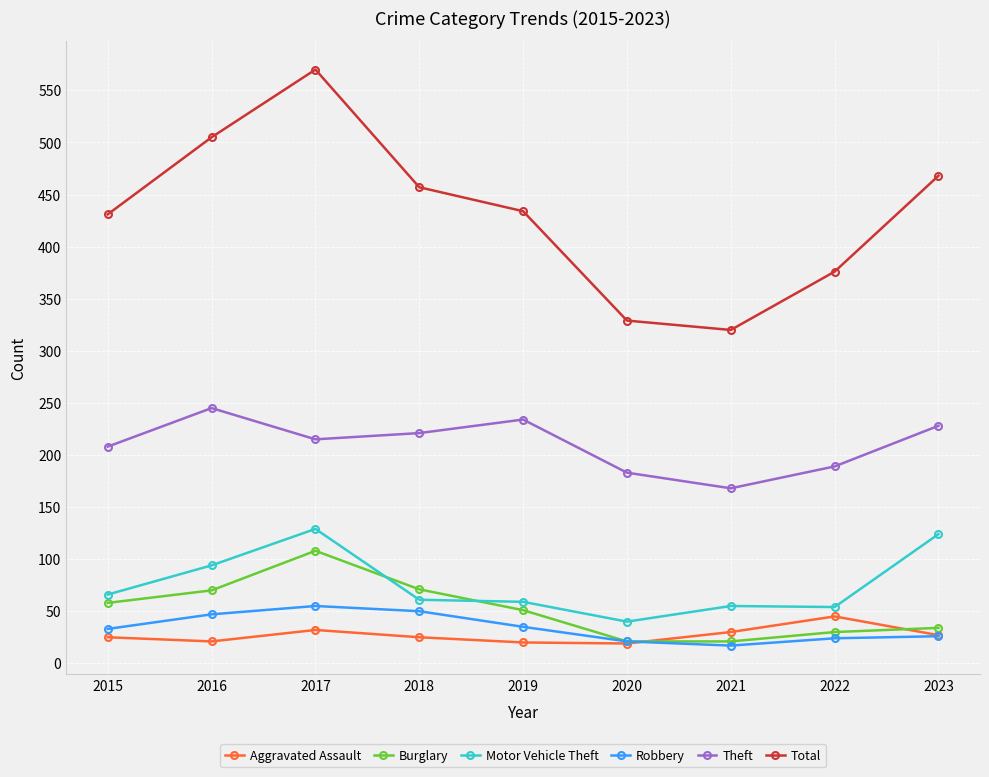

Rank the series by their maximum value, from lowest to highest.

Aggravated Assault, Robbery, Burglary, Motor Vehicle Theft, Theft, Total